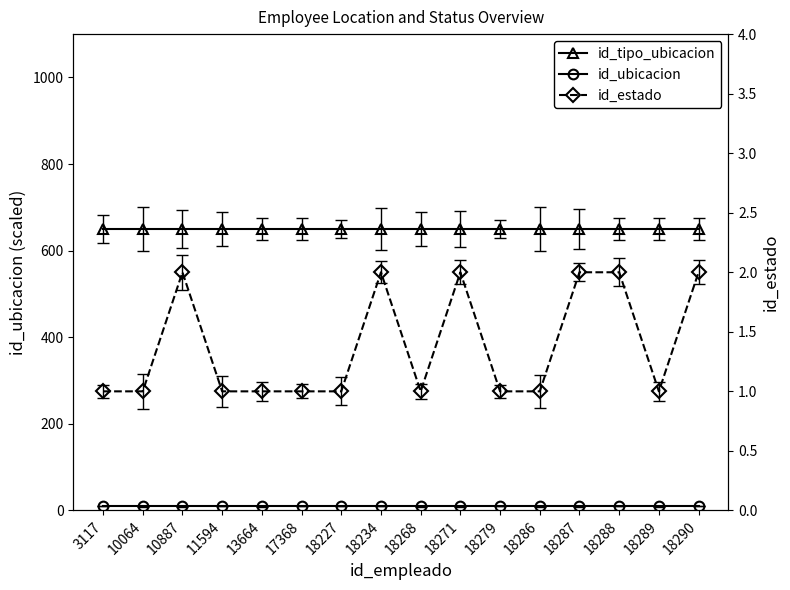

At which label does id_tipo_ubicacion reach its minimum?

3117